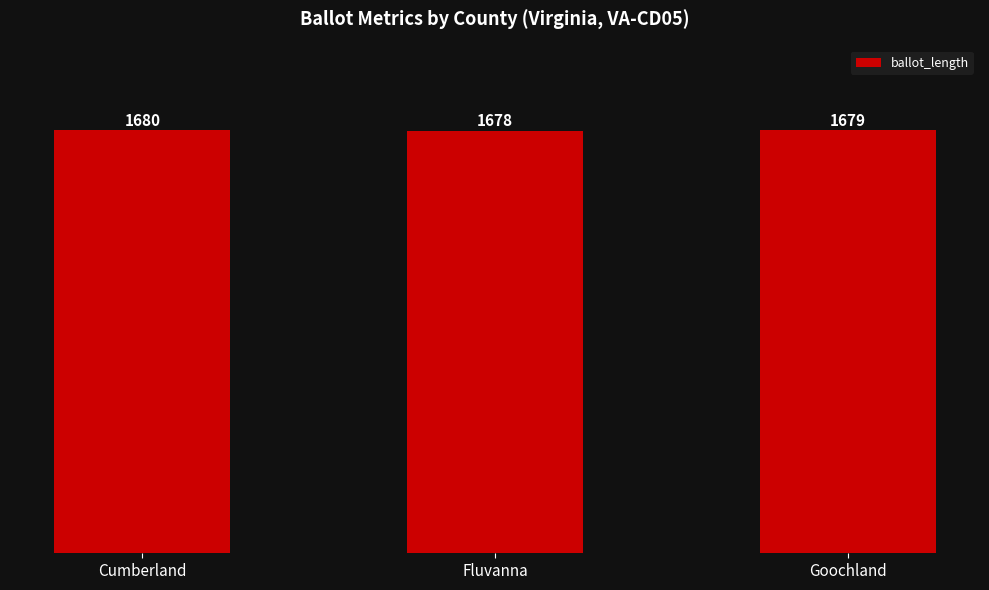

At which category does the chart reach its minimum across all series?

Fluvanna